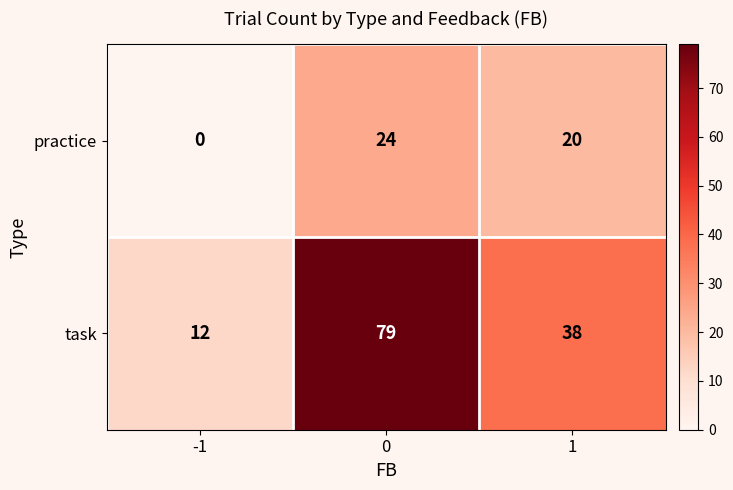

Reading left to right, list all the values displayed in this chart.

practice: -1=0	0=24	1=20
task: -1=12	0=79	1=38